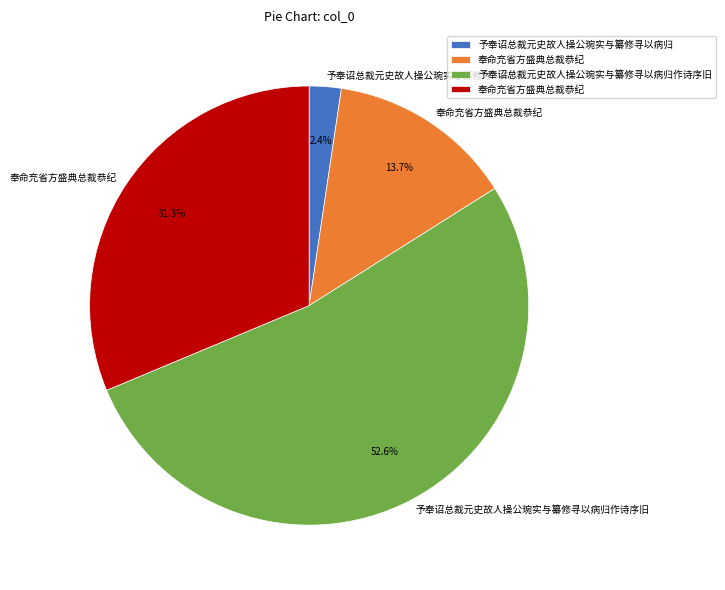

Does any single category account for the majority?

Yes